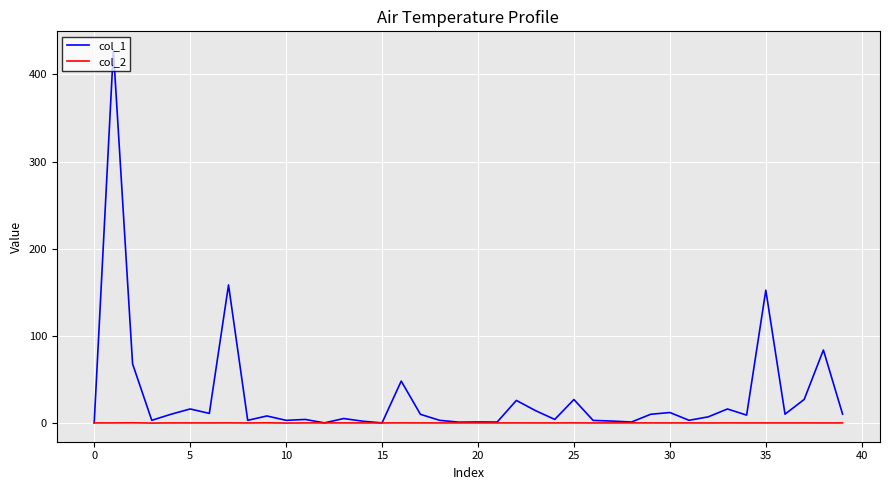

What is the lowest value of the col_2 series?

-0.2